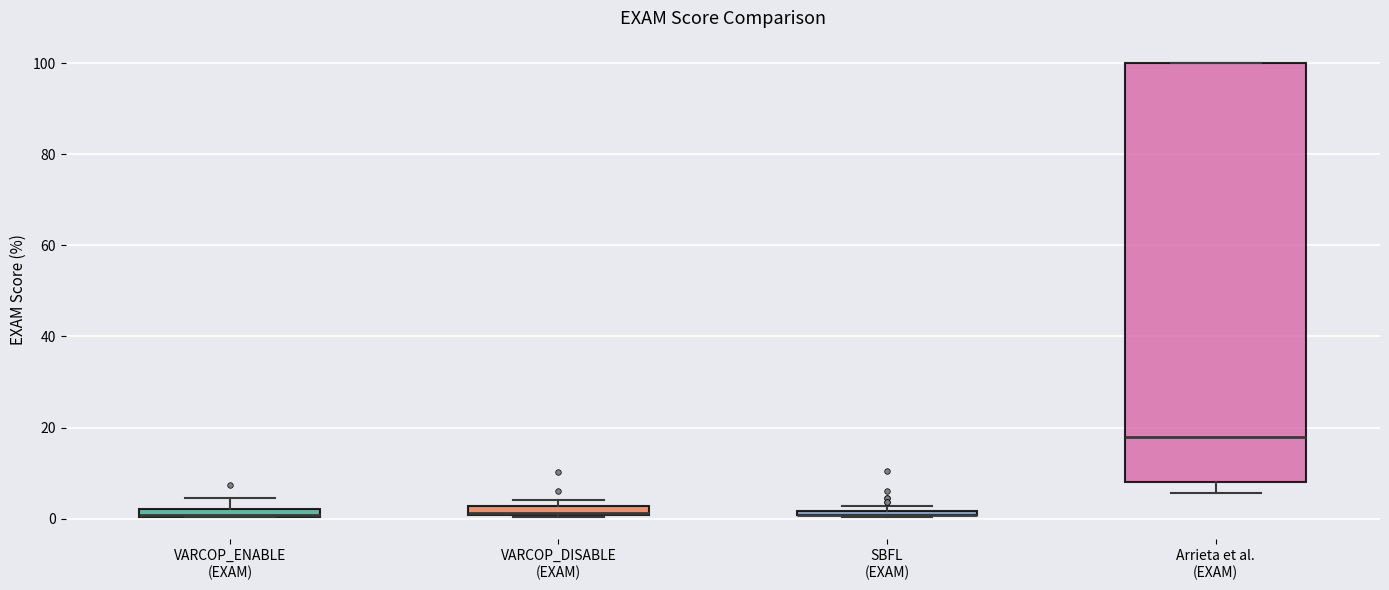

Which box is the tallest, from its lower edge to its upper edge?

Arrieta et al. (EXAM)